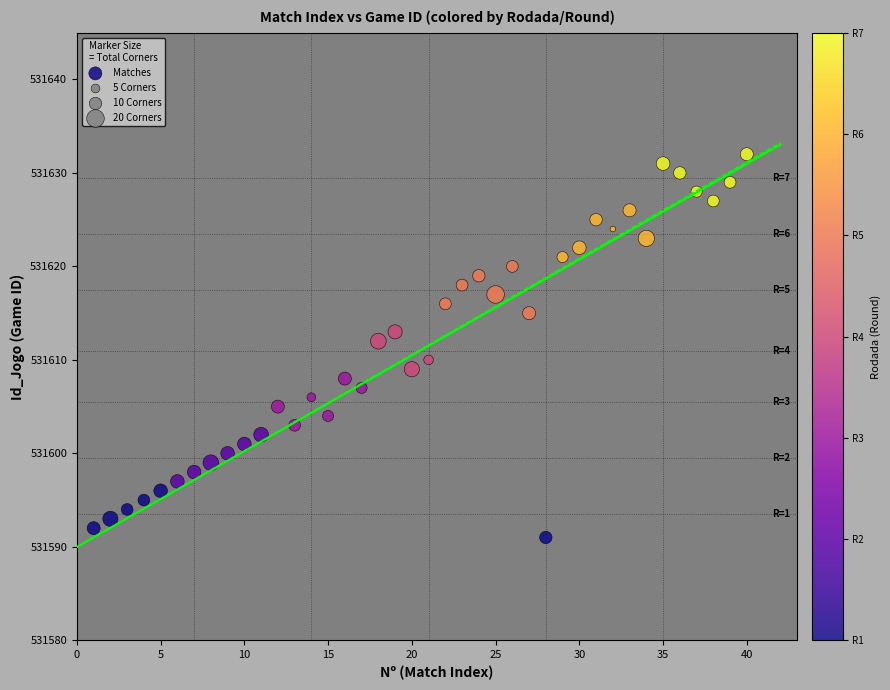

What is the range of X values (max minus min)?

39